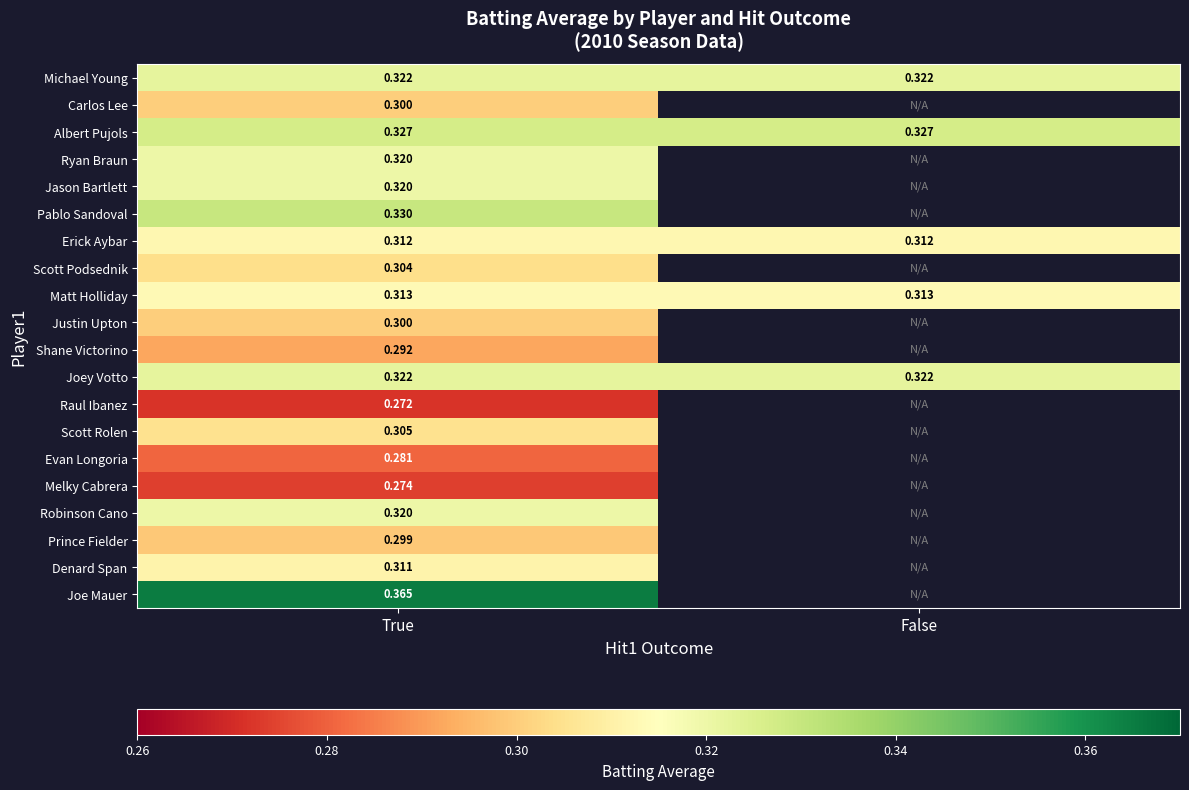

At which category is the sum across all series the highest?

True